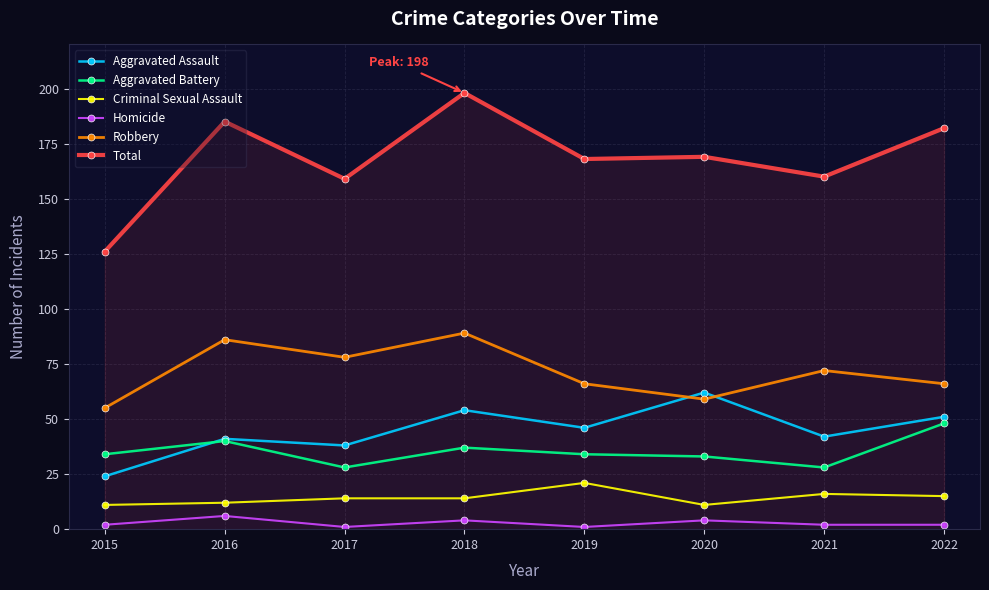

True or false: Aggravated Assault has a value of 24 at 2015.

True